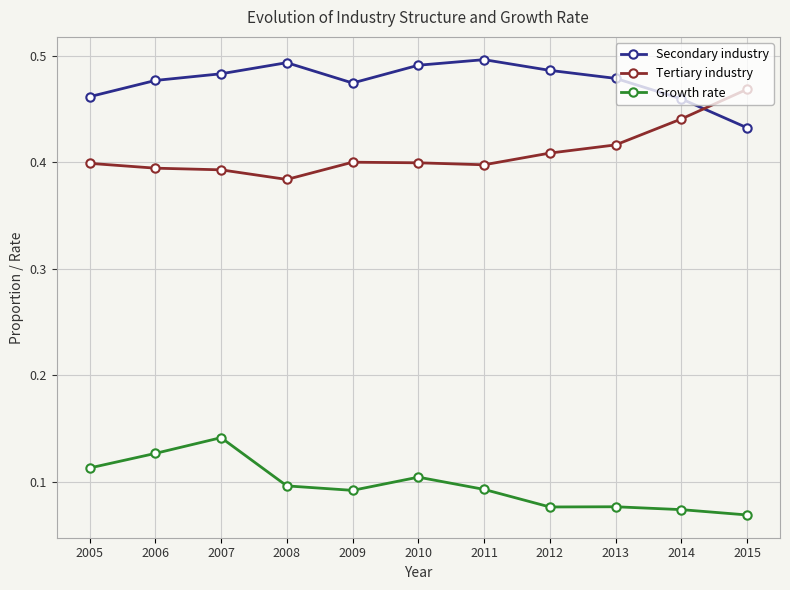

In Growth rate, how many points are higher than both neighbors (excluding endpoints)?

3